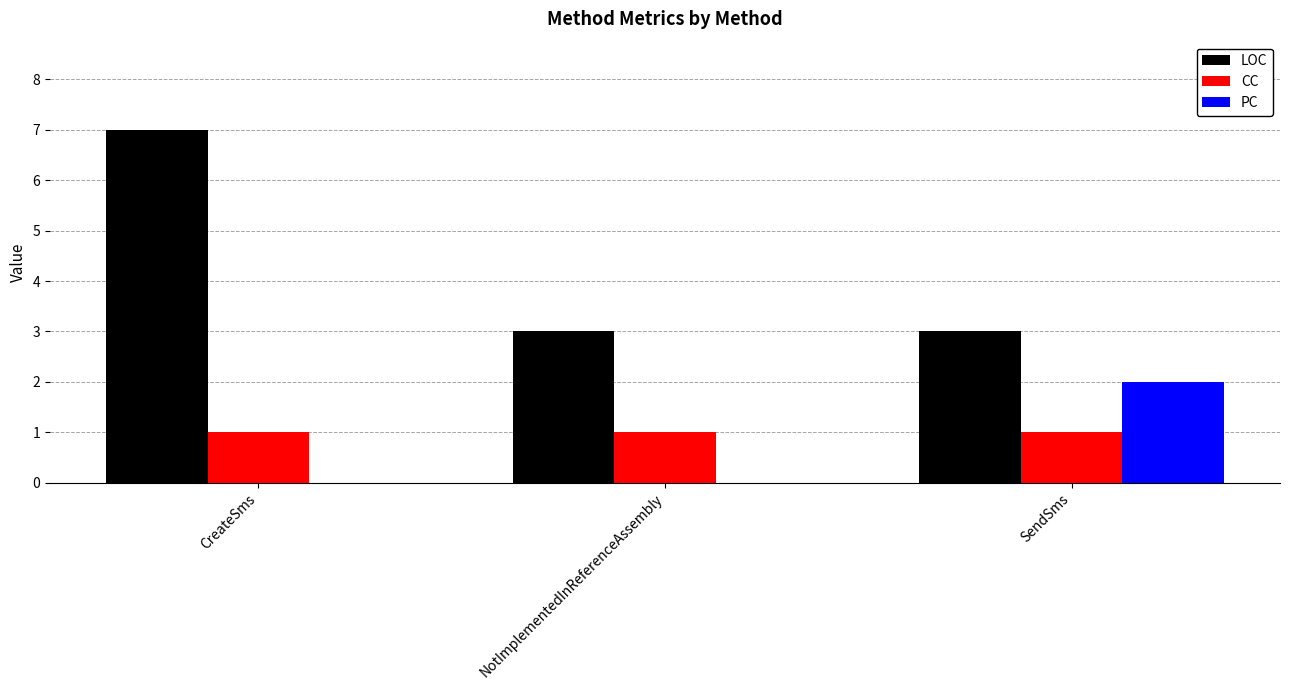

What value does the CC series have at SendSms?

1